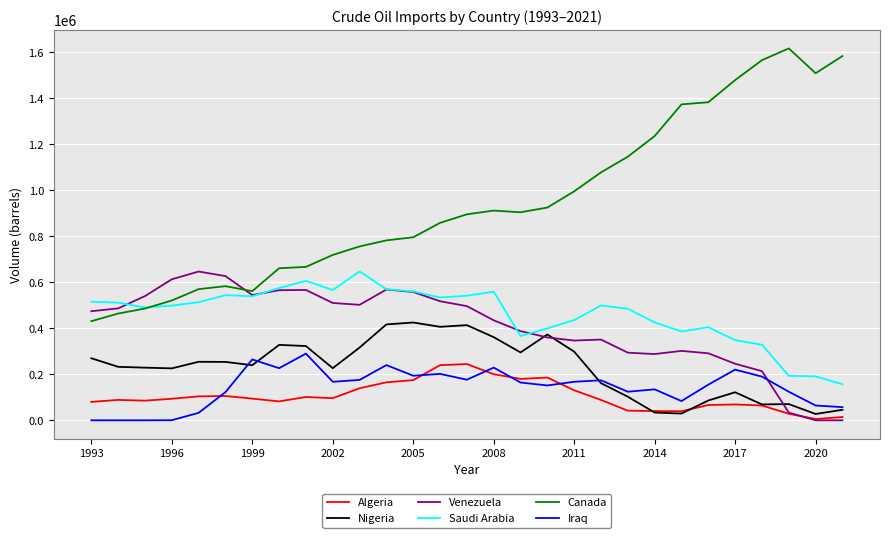

Which series has the widest spread of values?

Canada